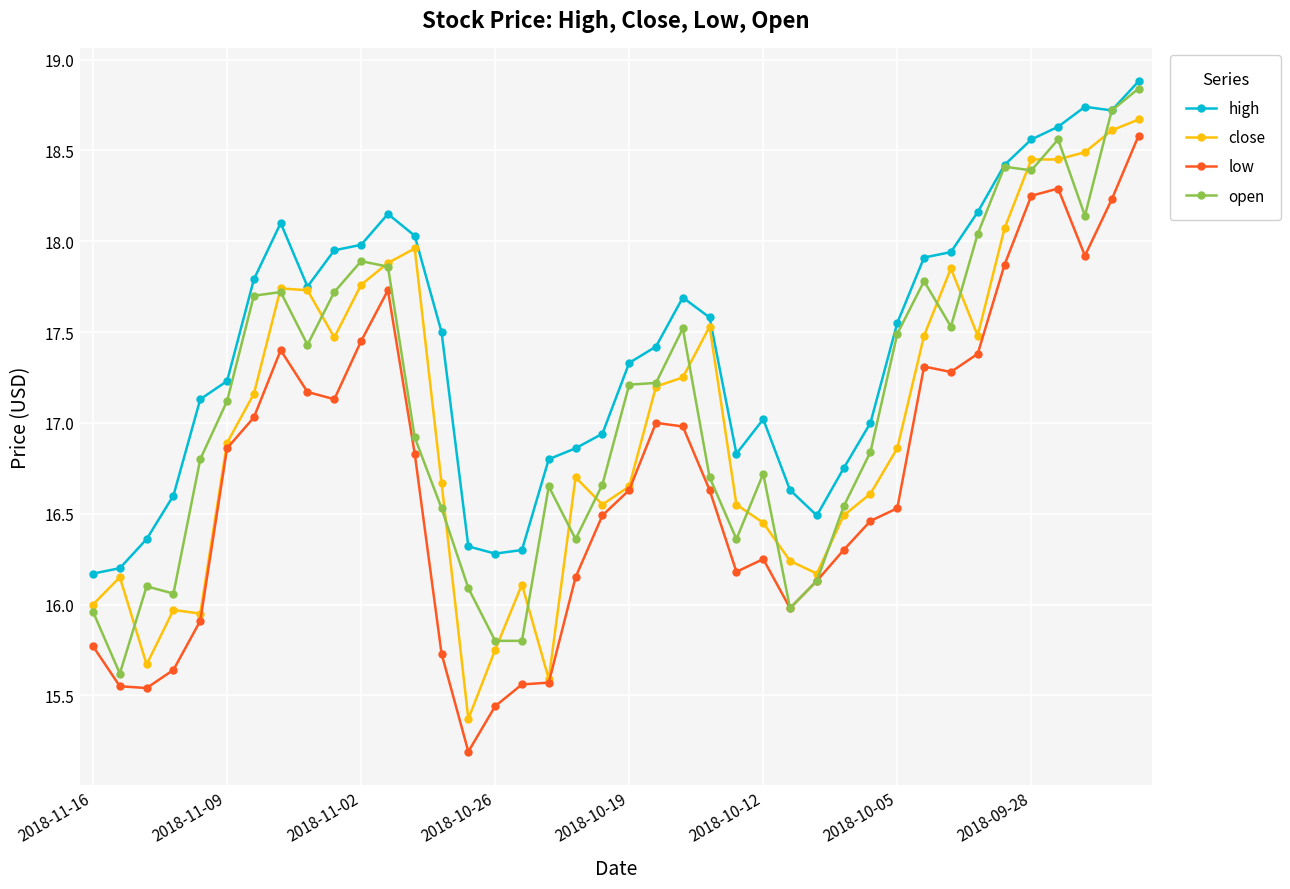

What is the value of the low point at the 22nd from the left?

17.0